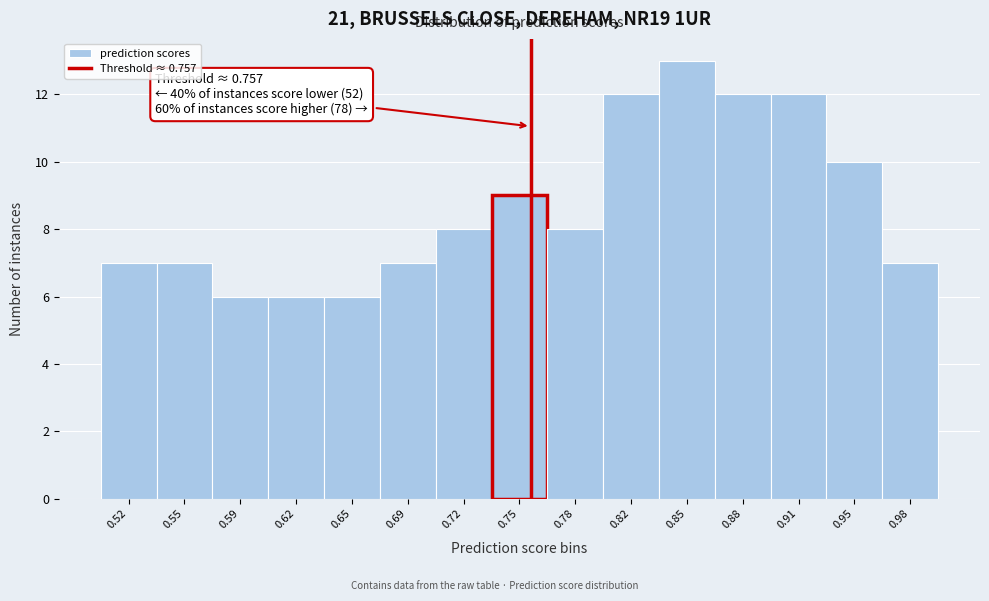

Over which range of the x-axis is the bar tallest?

0.830 to 0.865